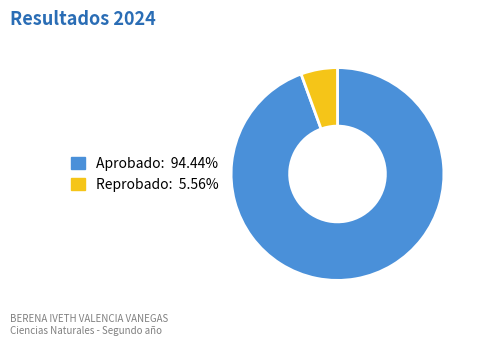

Is Reprobado the majority of the pie?

No